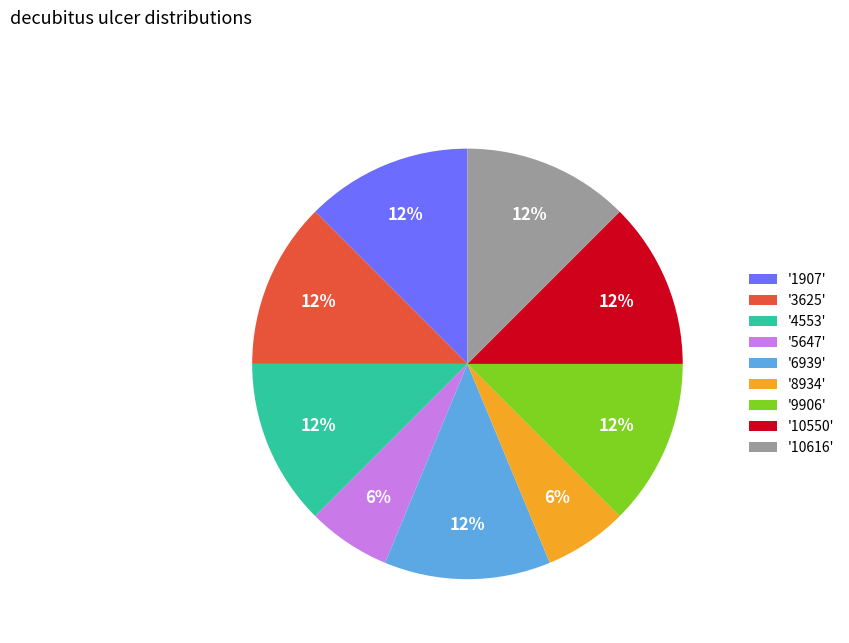

How many segments does this pie chart have?

9